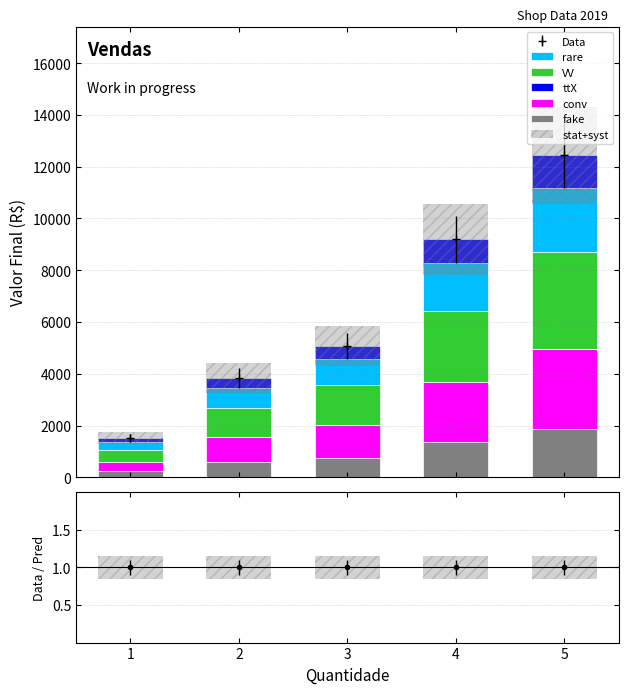

At how many categories does at least one series exceed 621?

4